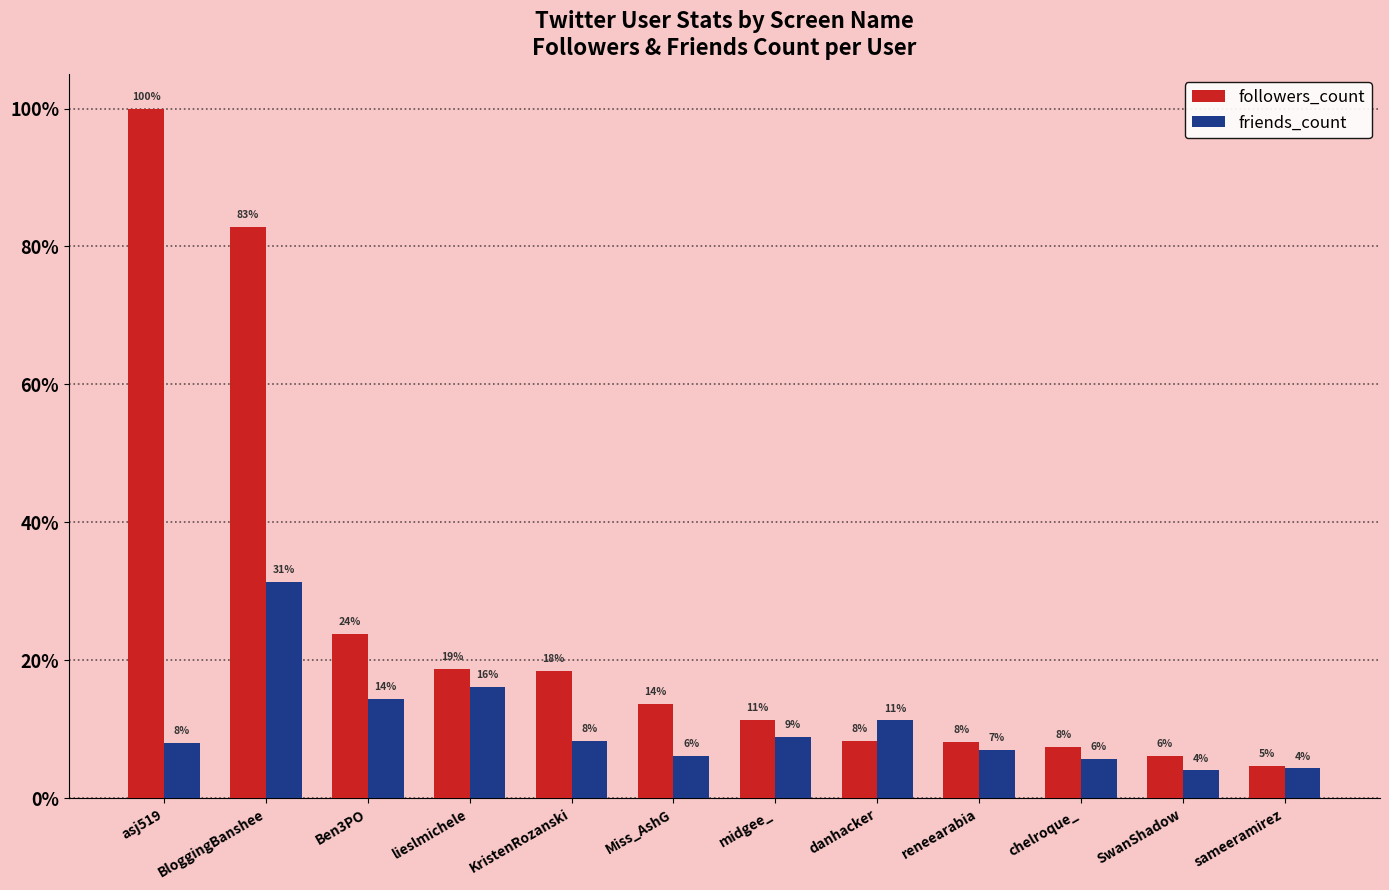

List the series in order of their peak value, lowest first.

friends_count, followers_count